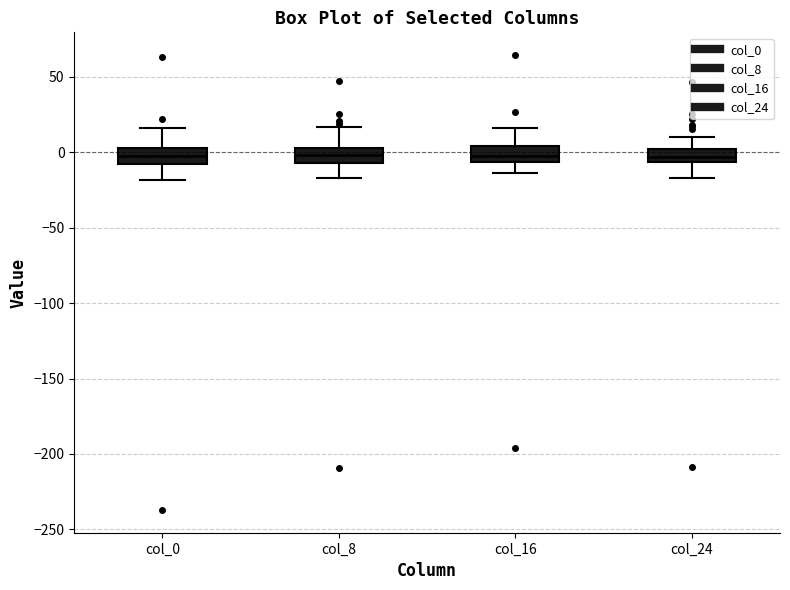

Where does the lower whisker of the box for col_16 end on the y-axis? The values are not printed on the chart, so give them approximately, as read against the axis.

-15